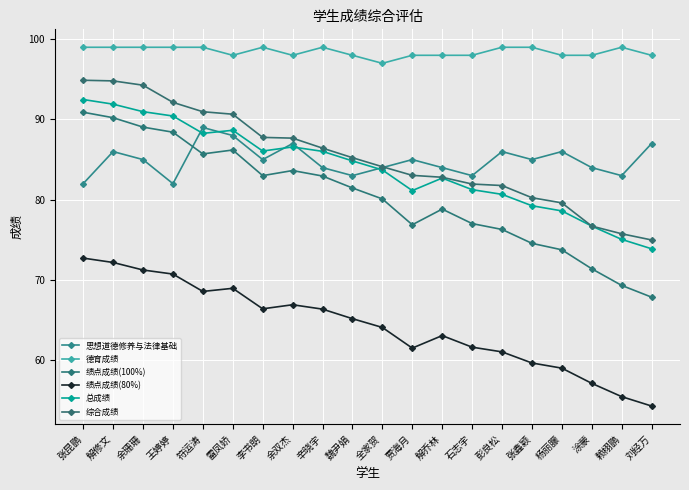

In 绩点成绩(80%), how many points are lower than both neighbors (excluding endpoints)?

3